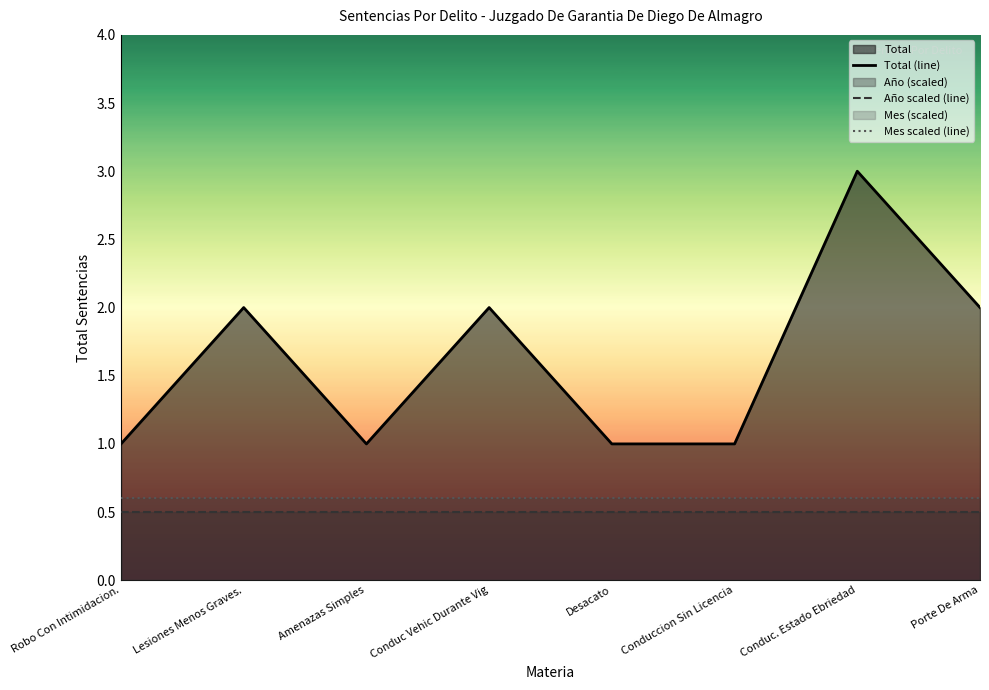

What is the total value across all series at Porte De Arma?

3.1